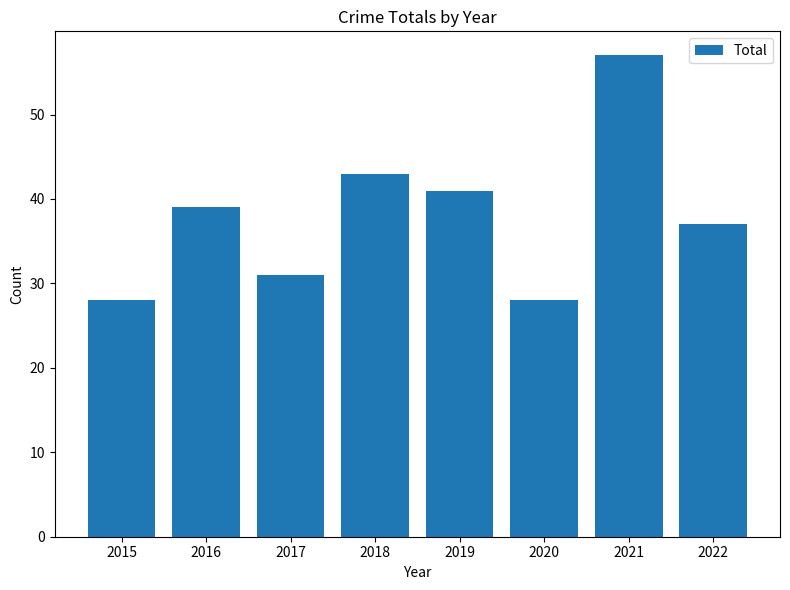

What is the greatest value displayed?

57